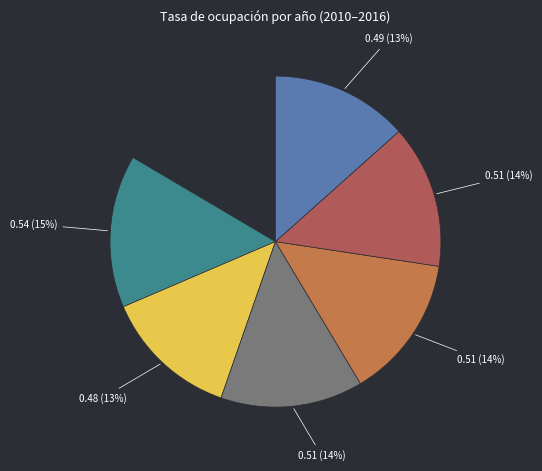

Count the number of slices in the pie.

7